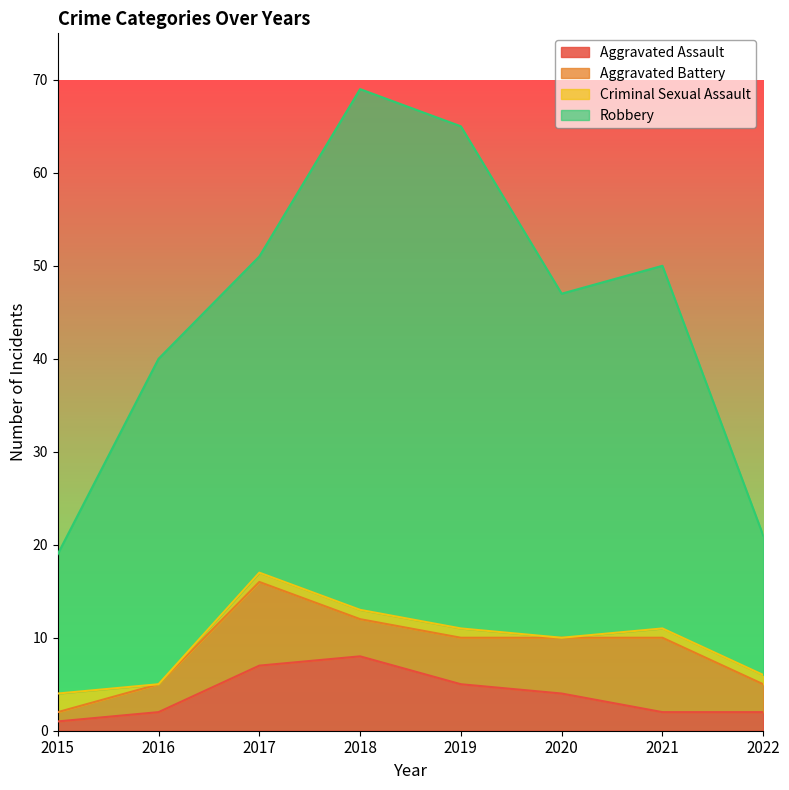

Which has a higher value, 2021 or 2019?

2019